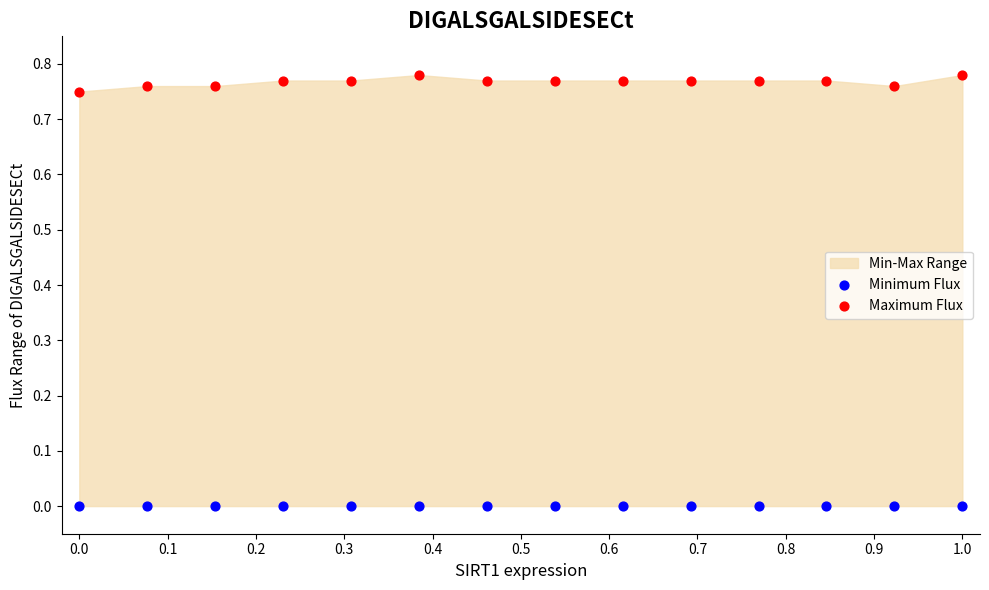

Which series reaches the minimum Y coordinate?

Minimum Flux